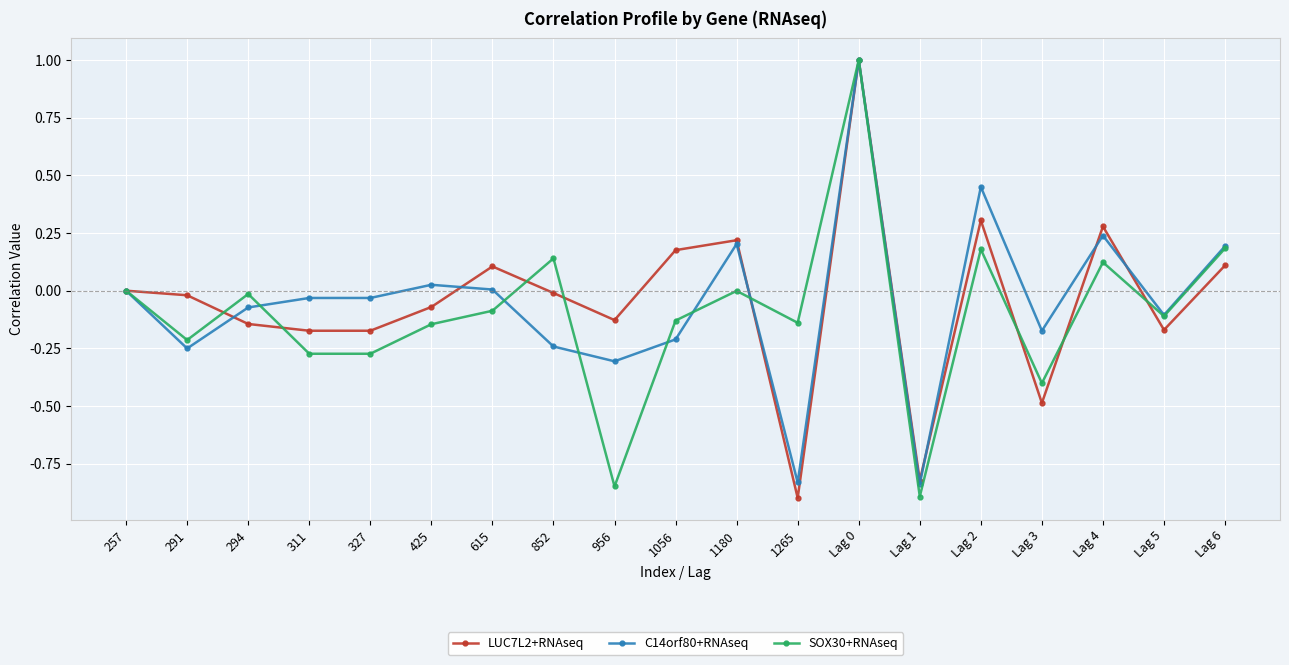

What is the label of the 11th point from the right?

956